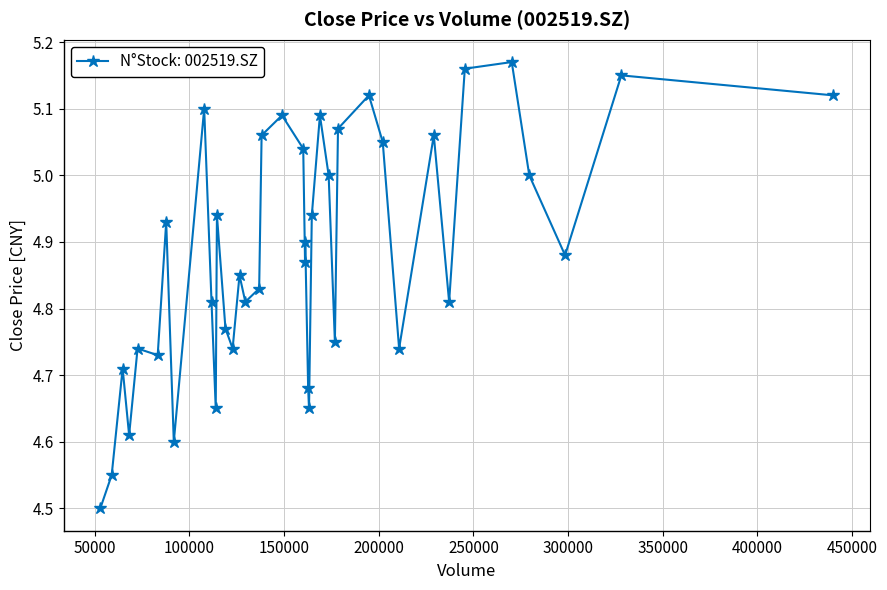

What is the difference between the maximum and minimum values?

0.7